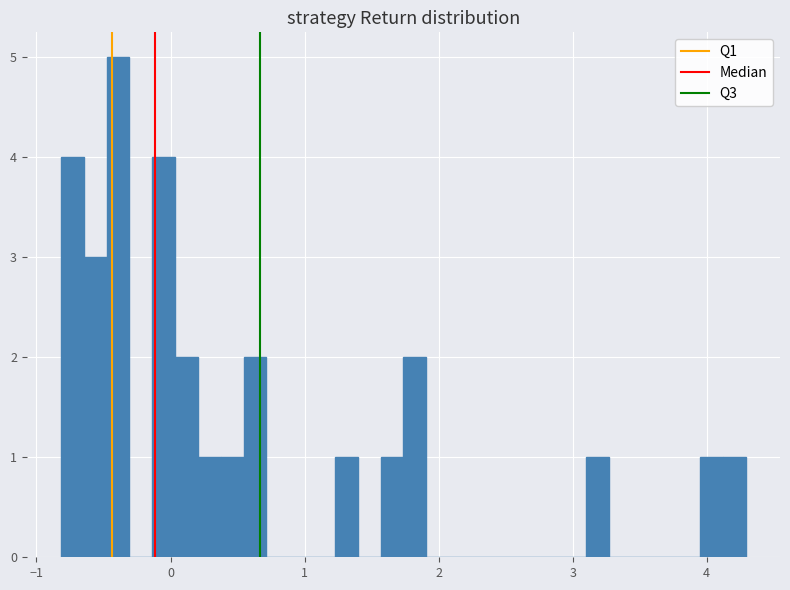

Around what value on the x-axis is the tallest bar? Give the approximate position of its centre, as read against the axis.

-0.4